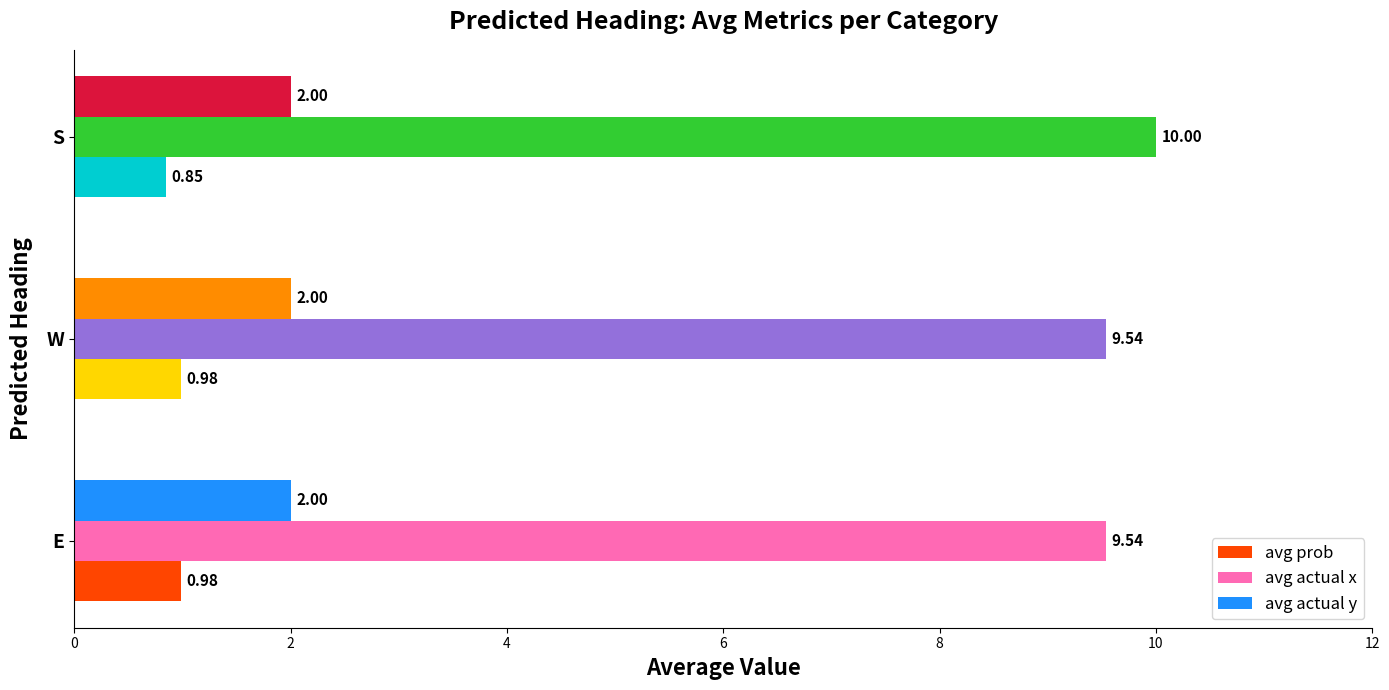

What is the sum of all avg actual y values?

6.0